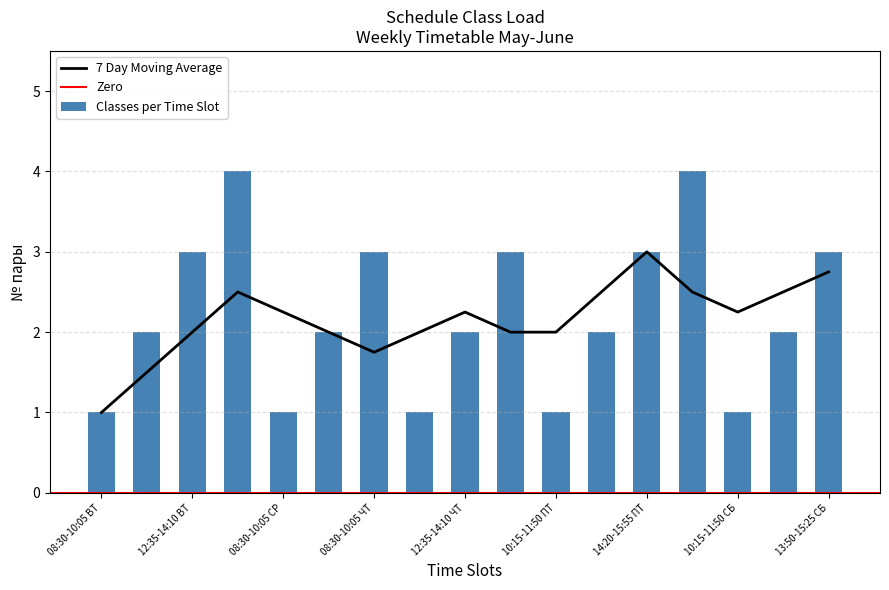

What is the minimum value shown in the chart?

1